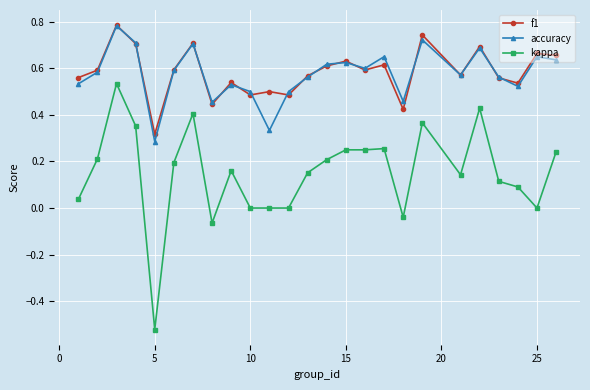

In accuracy, how many points are lower than both neighbors (excluding endpoints)?

7